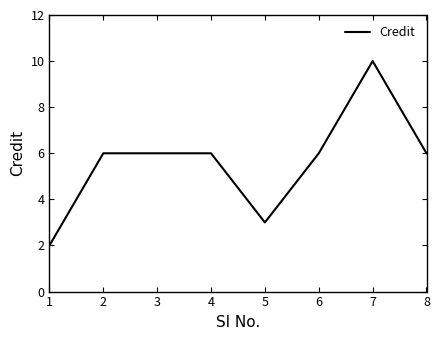

At which category does the chart reach its minimum across all series?

1